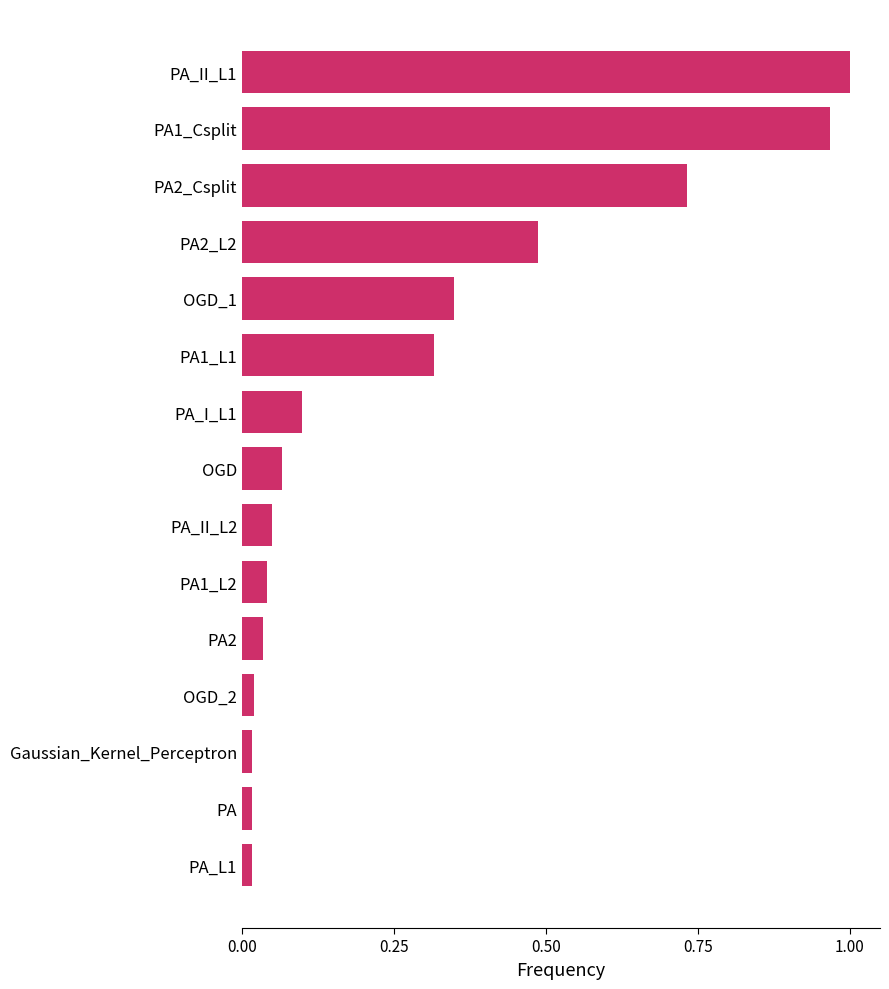

What is the sum of all values?

4.2